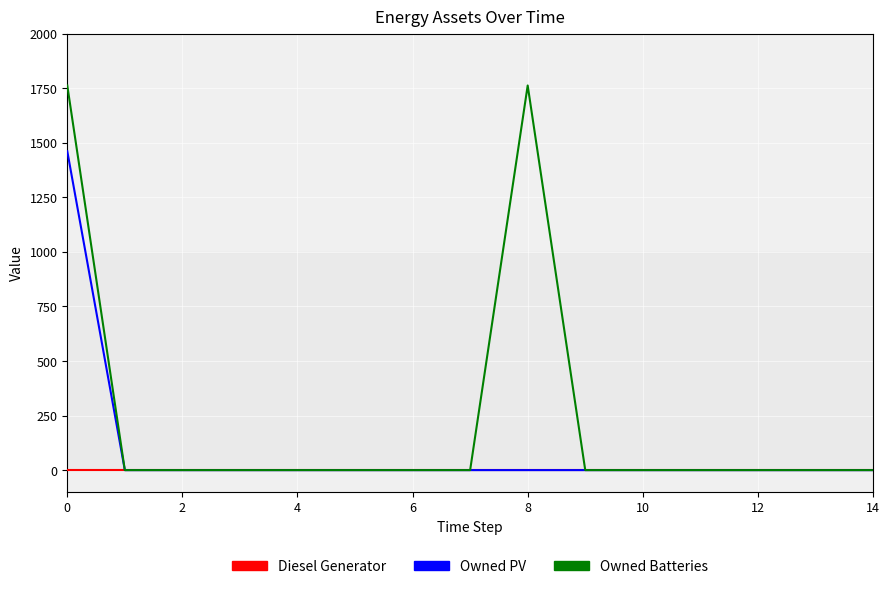

What are all the series names shown in the legend?

Diesel Generator, Owned PV, Owned Batteries